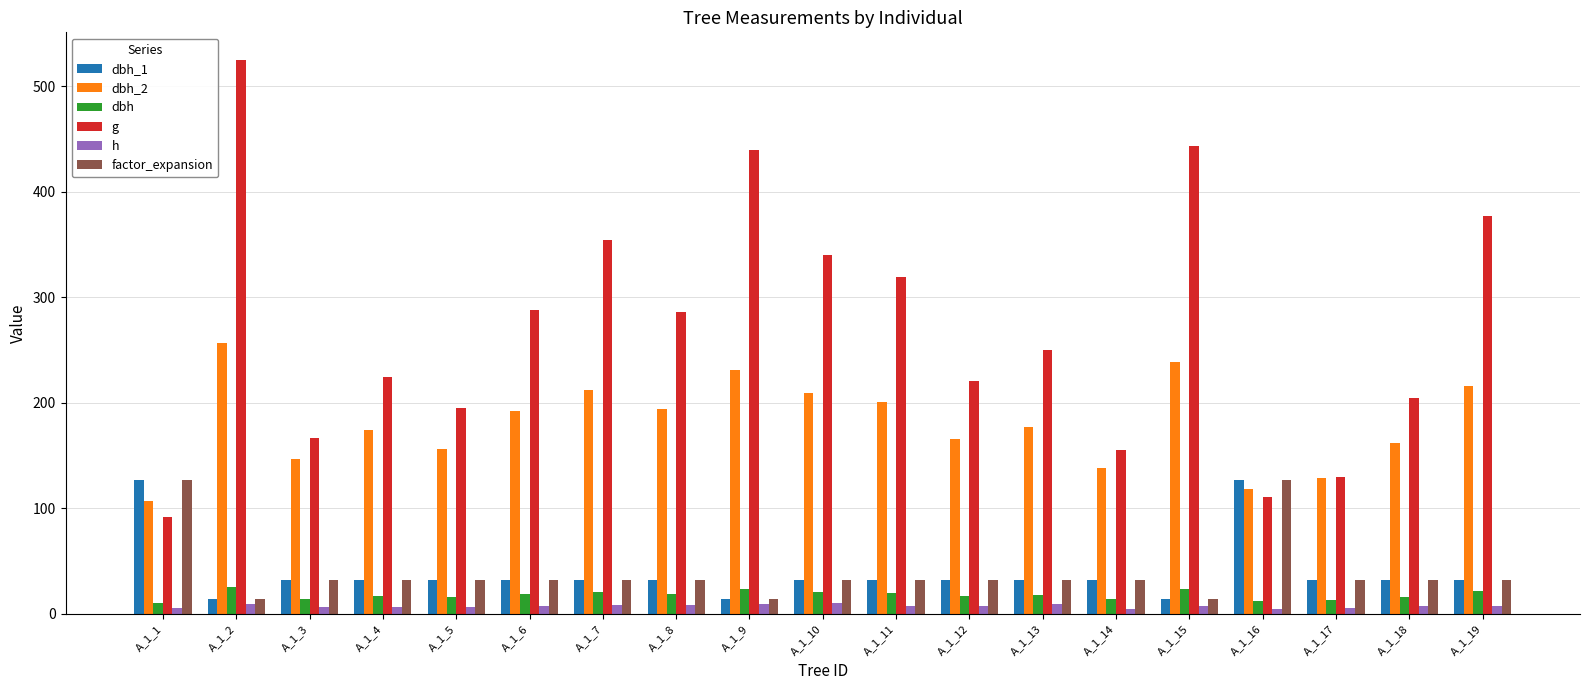

Which series has the largest range (max minus min)?

g